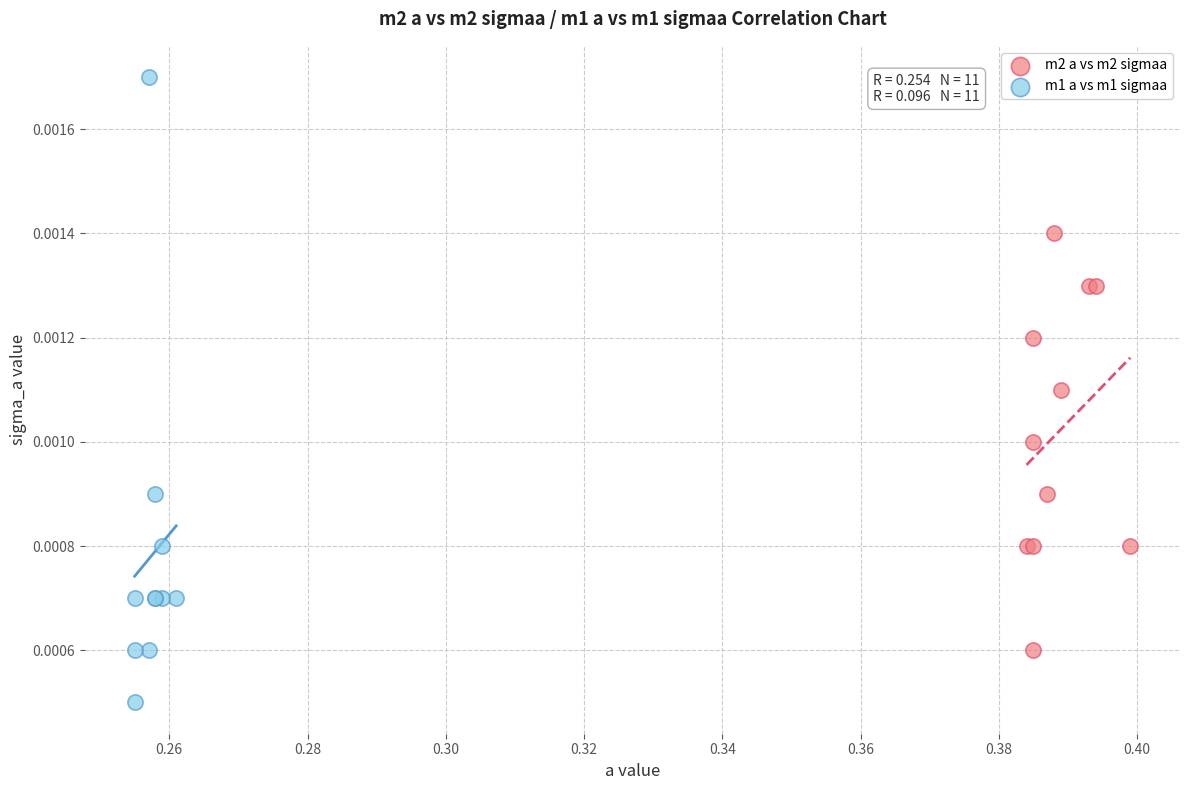

Which series contains the lowest Y value?

m1 a vs m1 sigmaa